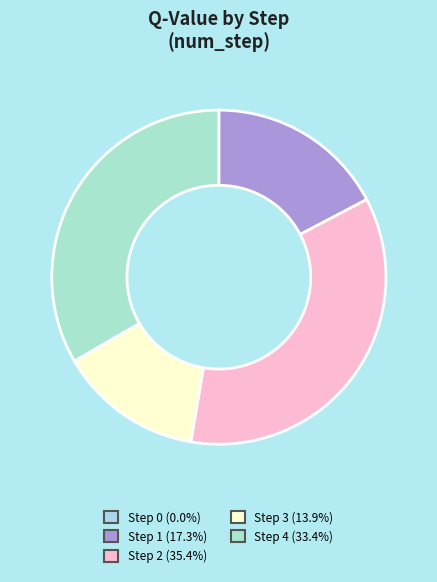

To the nearest percent, what is the difference between the largest and smallest slice percentages?

35%